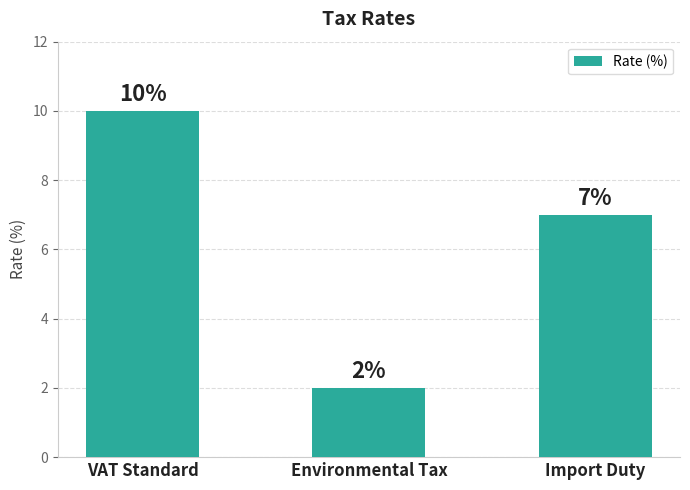

True or false: the data shows 3 at Environmental Tax.

False